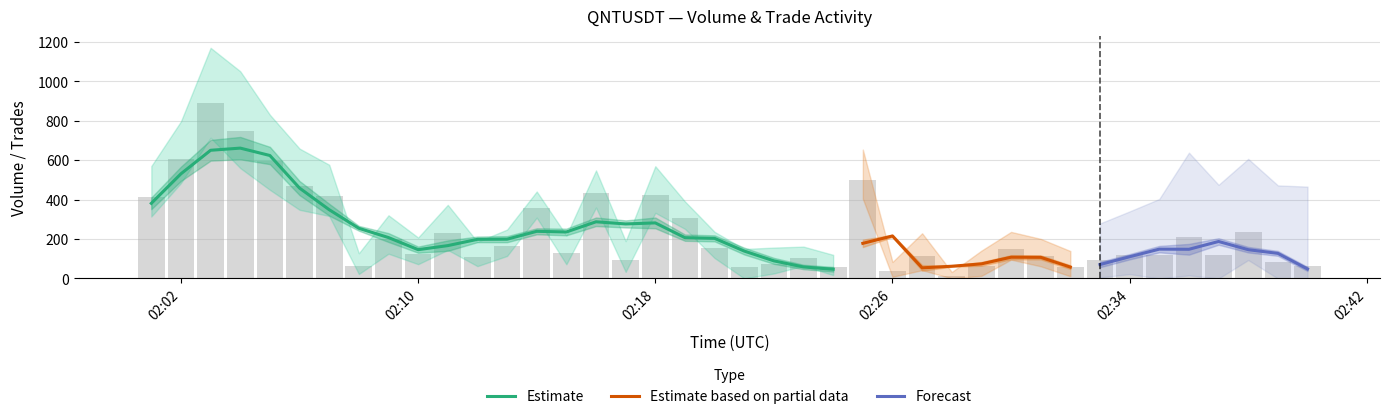

What is the minimum value for Estimate?

46.9